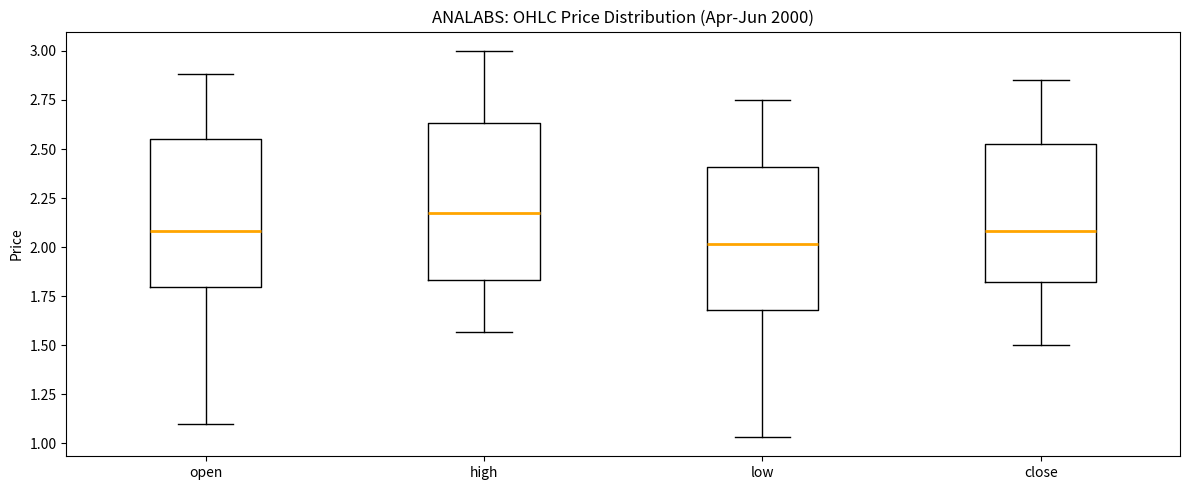

Where does the lower whisker of the box for open end on the y-axis? The values are not printed on the chart, so give them approximately, as read against the axis.

1.10